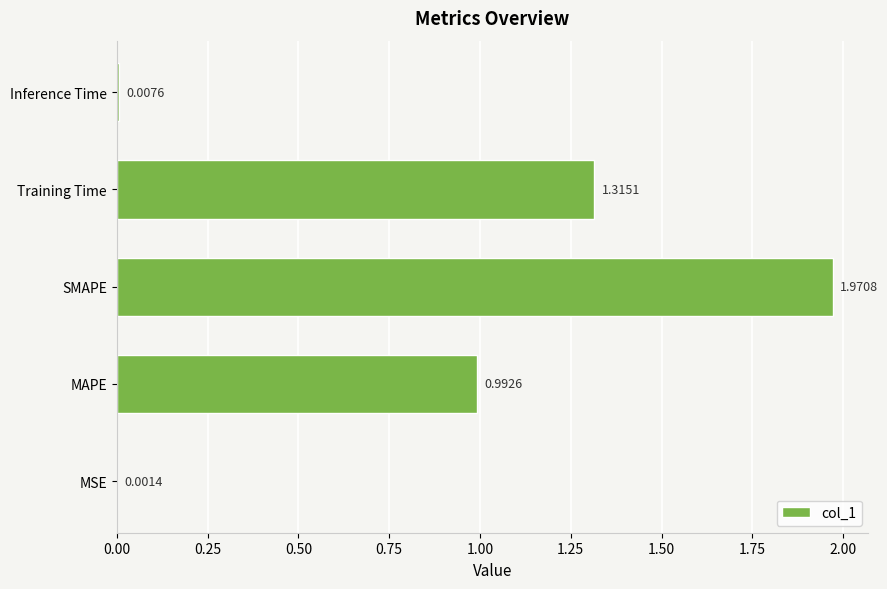

What is the sum of all values?

4.3